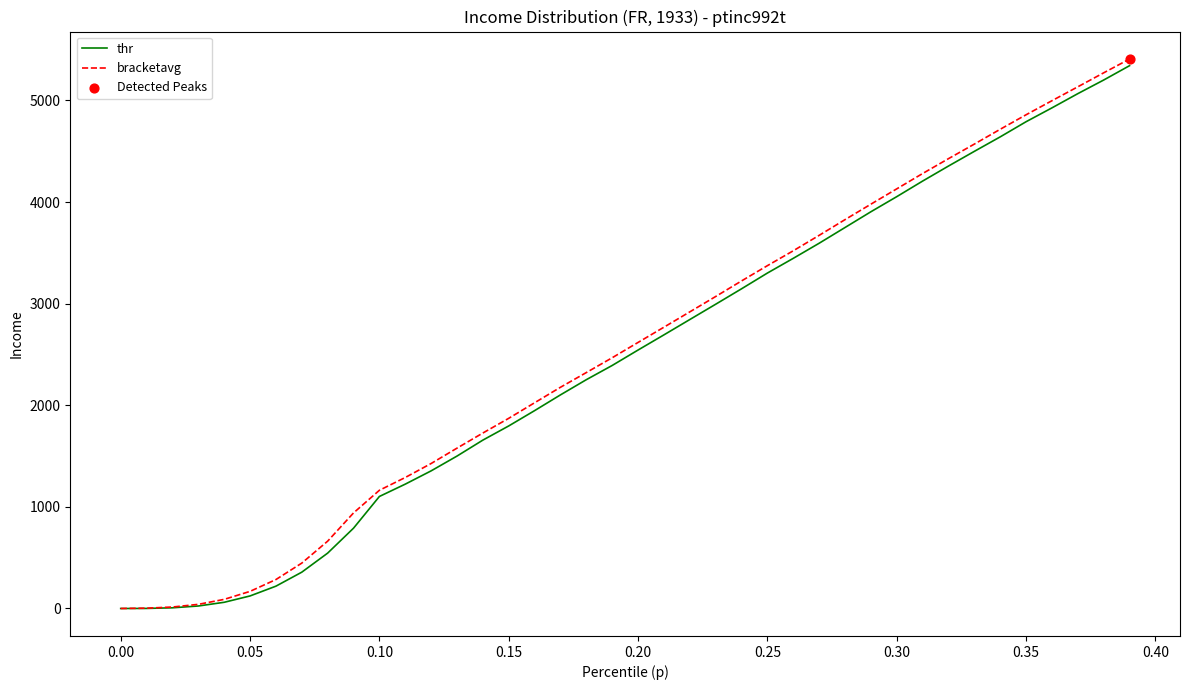

What is the maximum value for bracketavg?

5408.0